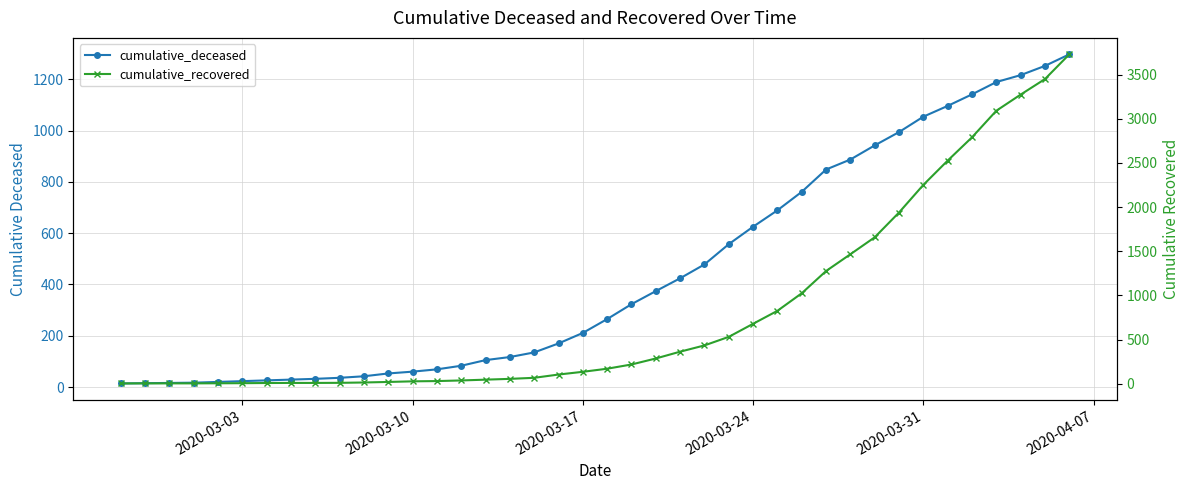

Is the value of cumulative_deceased at 8 greater than the value of cumulative_recovered at 2020-03-17?

Yes